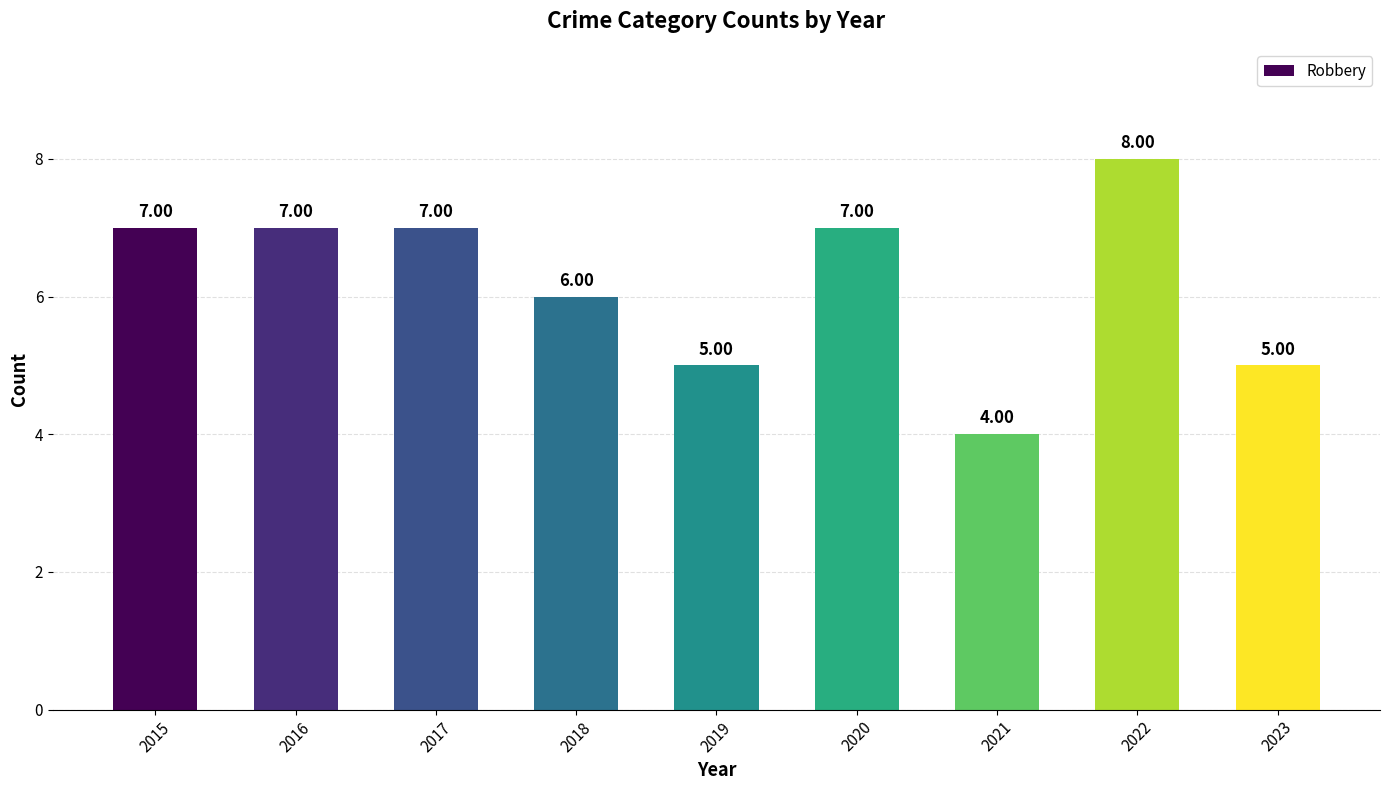

Which category has the highest value across all series?

2022